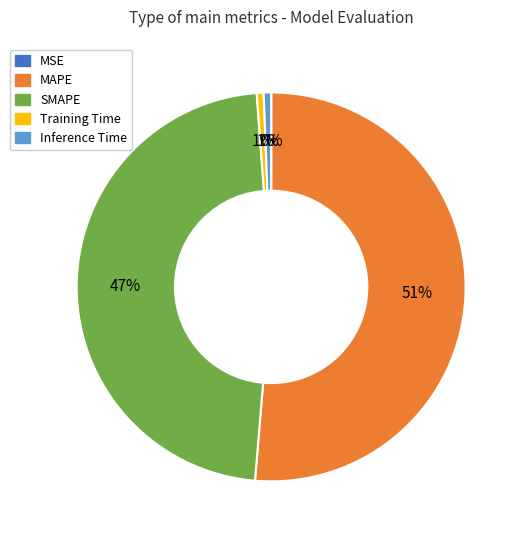

To the nearest percent, what is the average slice percentage?

20%